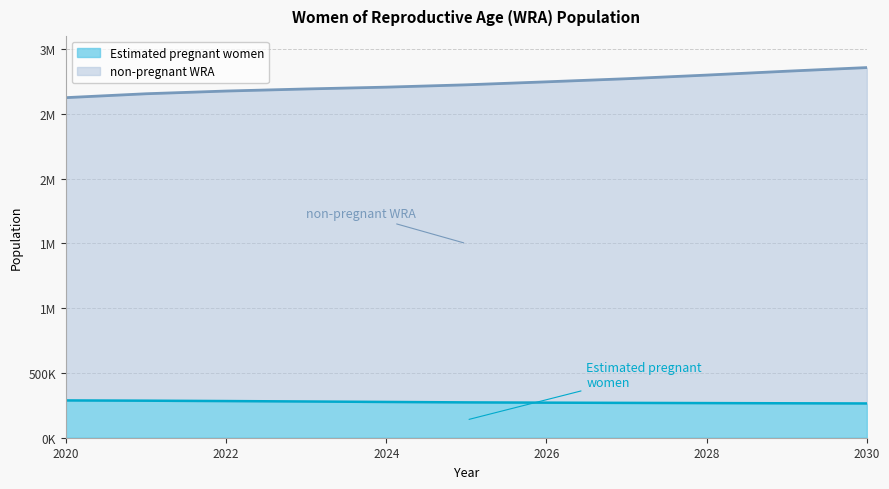

What is the sum of all non-pregnant WRA values?

30070000.0